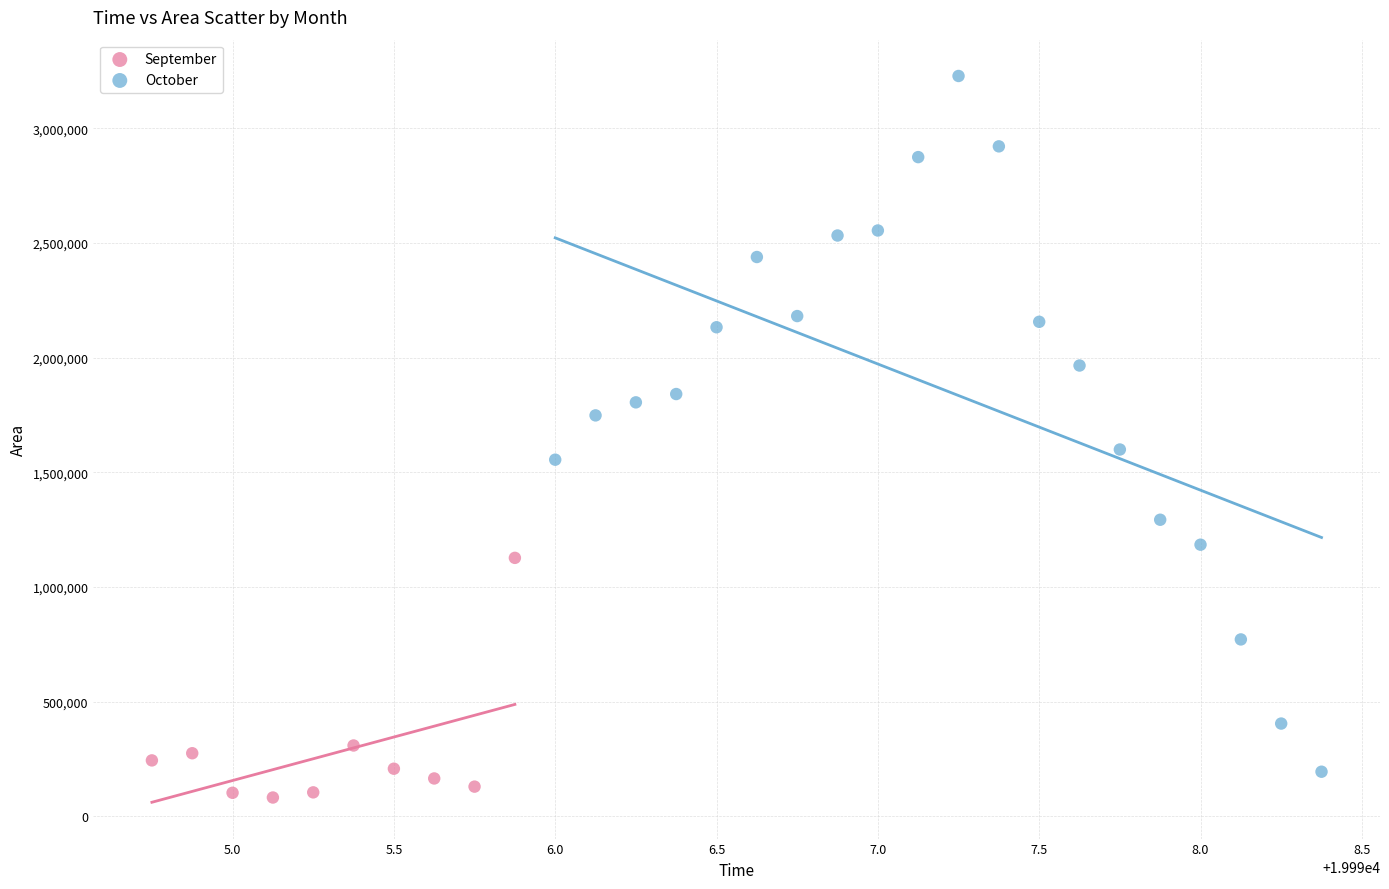

Which series has the largest Y range (max minus min)?

October